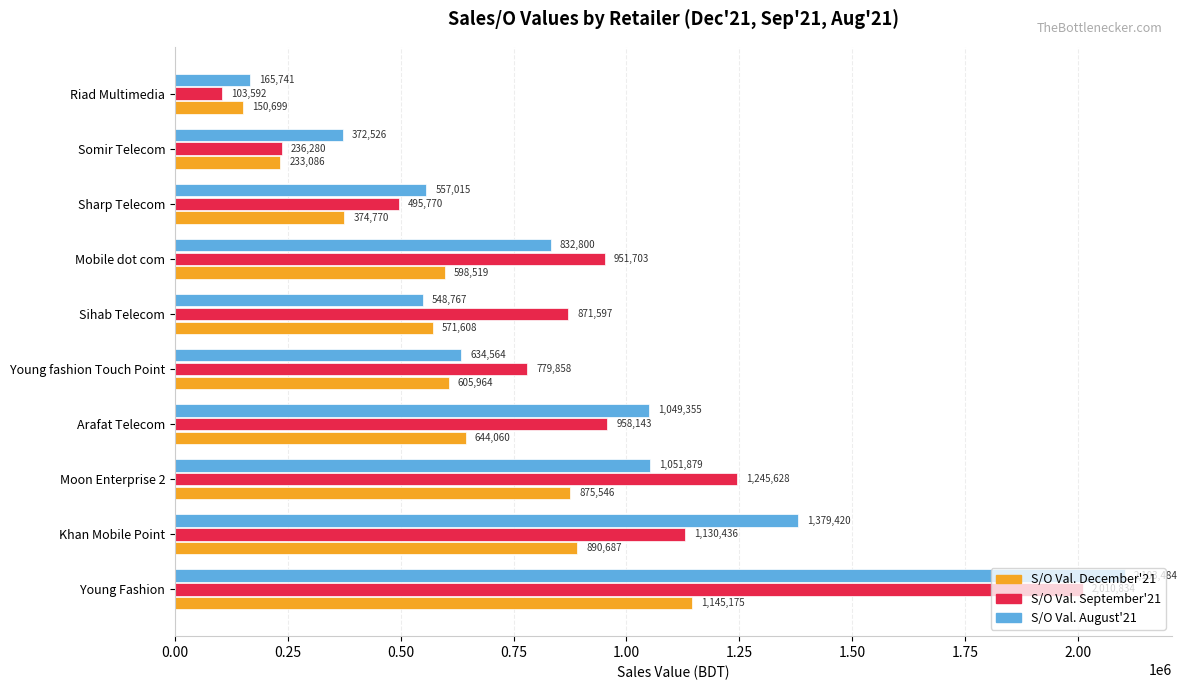

Which category has the lowest value in the S/O Val. August'21 series?

Riad Multimedia